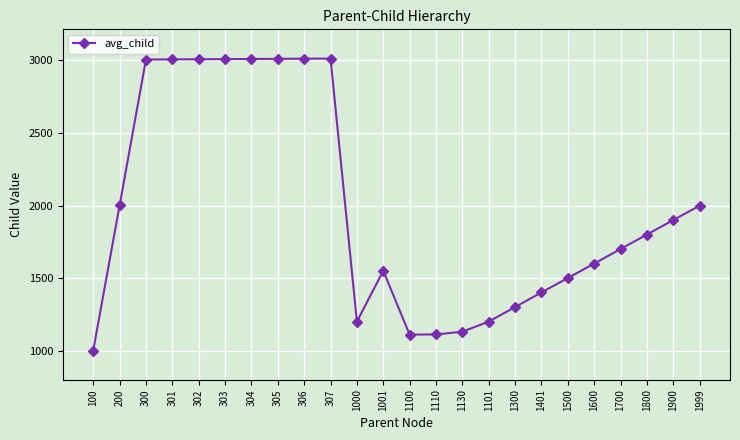

The value at 1001 is 2065.6. True or false?

False